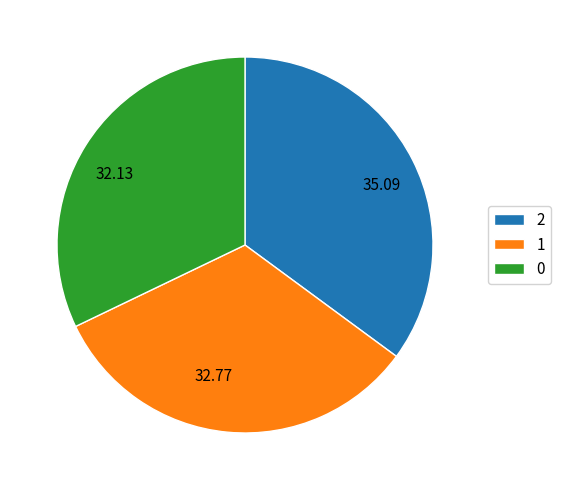

Does 2 represent more than half of the total?

No